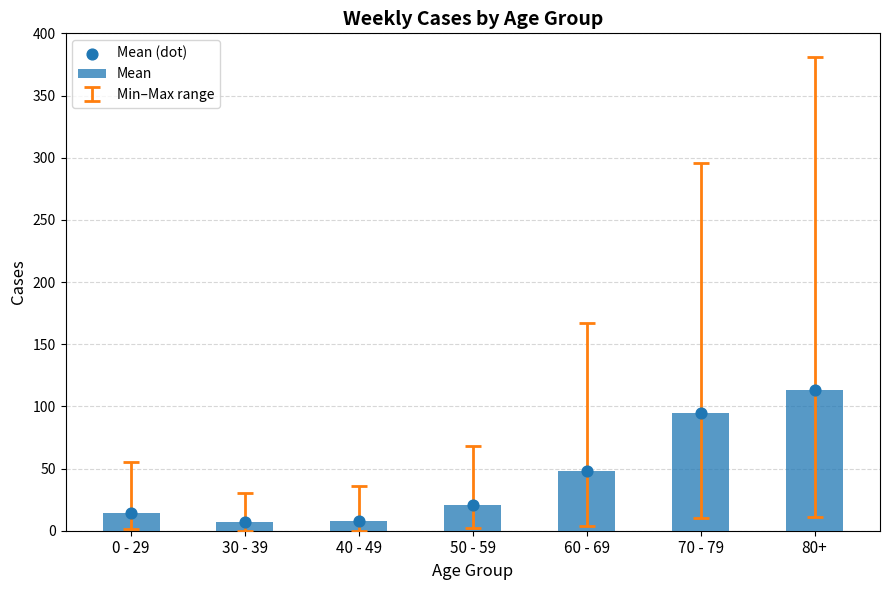

At which category is the sum across all series the highest?

80+